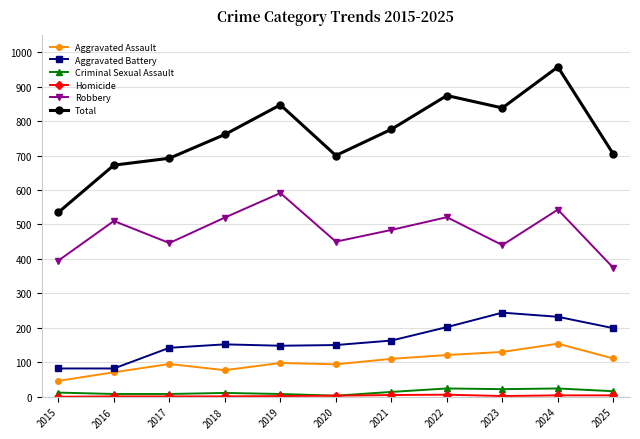

Is it true that Total equals 1460 at 2023?

False